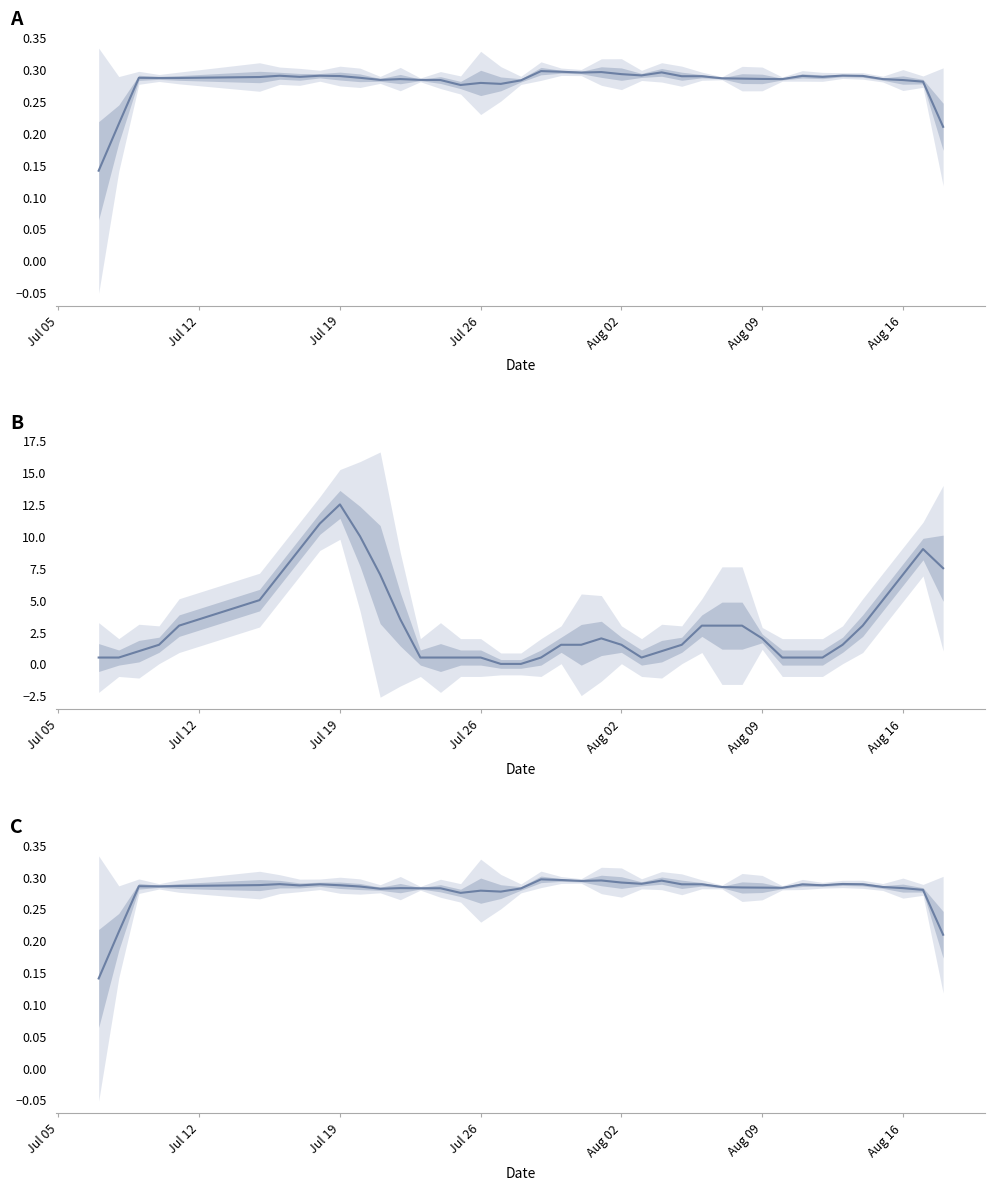

What is the difference between the maximum and minimum values in the Batting Average1 series?

0.2